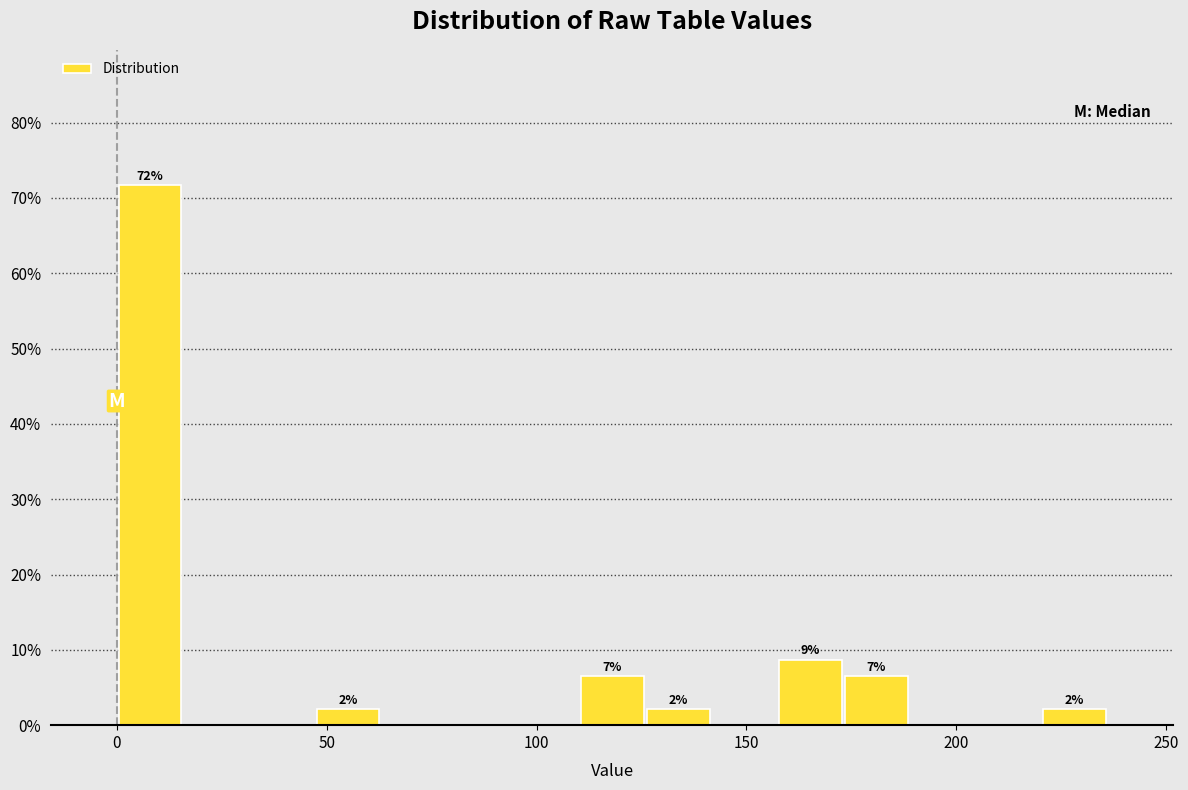

Around what value on the x-axis is the tallest bar? Give the approximate position of its centre, as read against the axis.

10